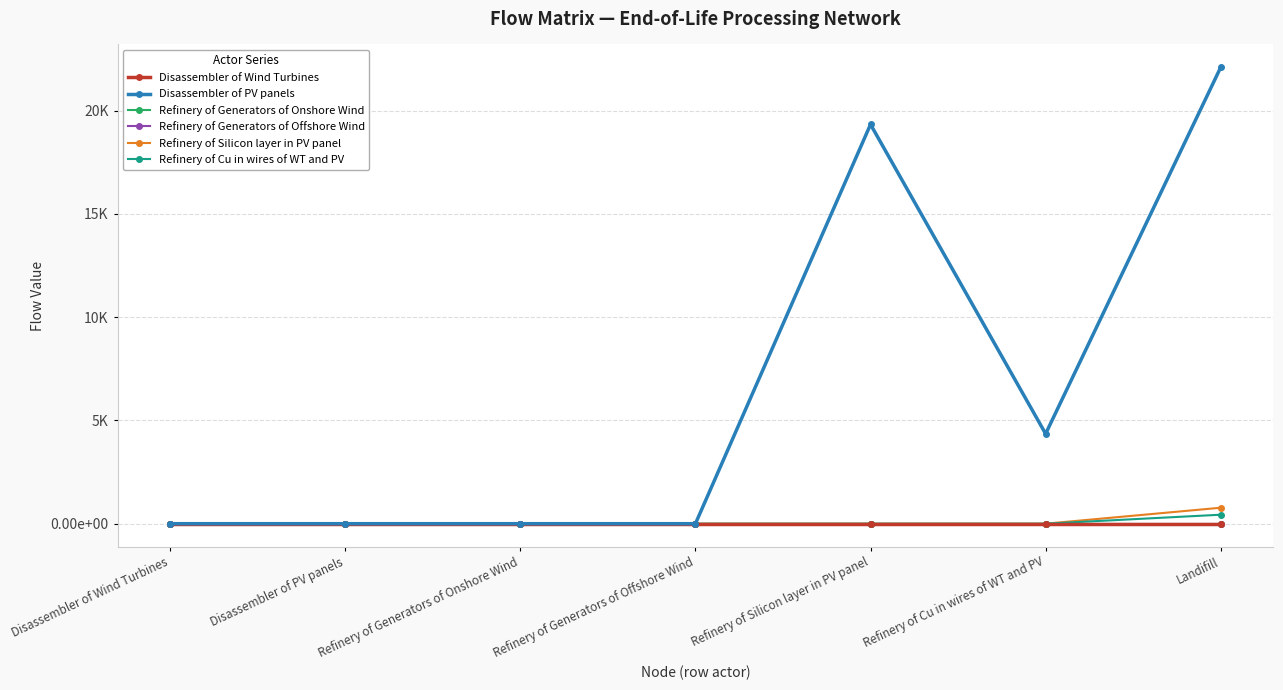

True or false: Disassembler of Wind Turbines and Refinery of Generators of Onshore Wind intersect in this chart.

False